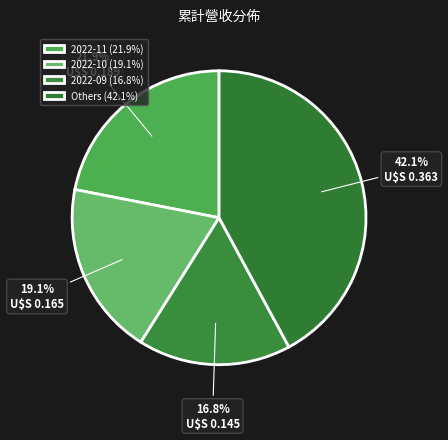

Is there a majority slice in this chart?

No